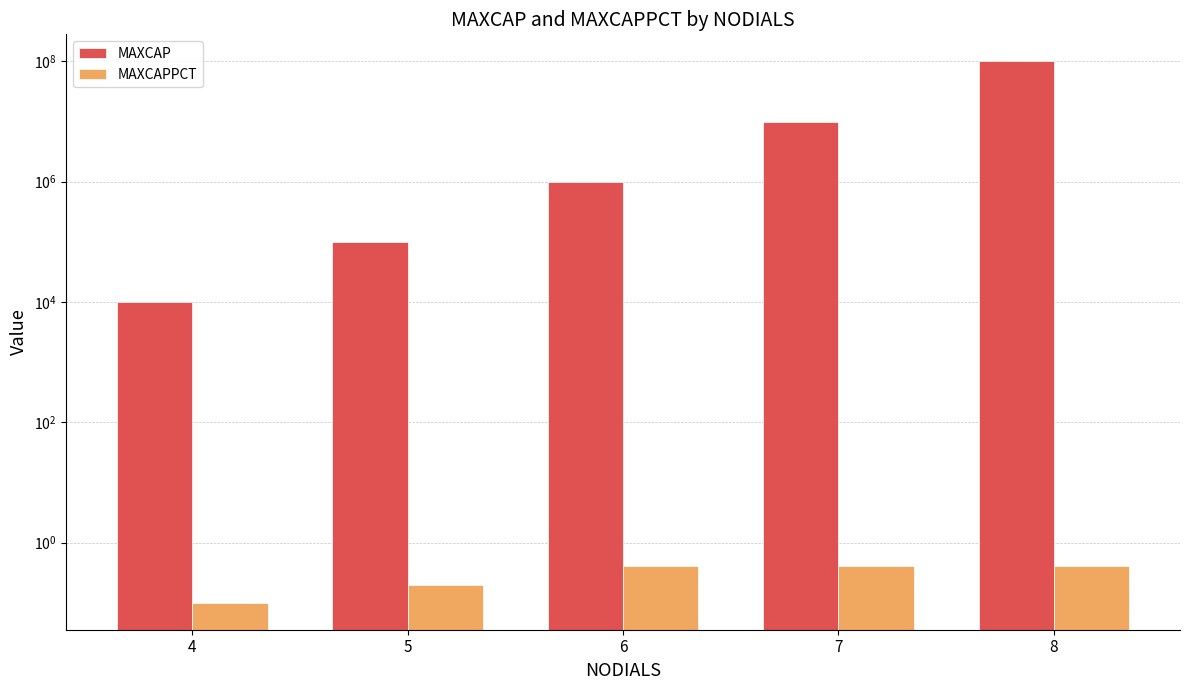

At which label is MAXCAP closest to 50005000?

7